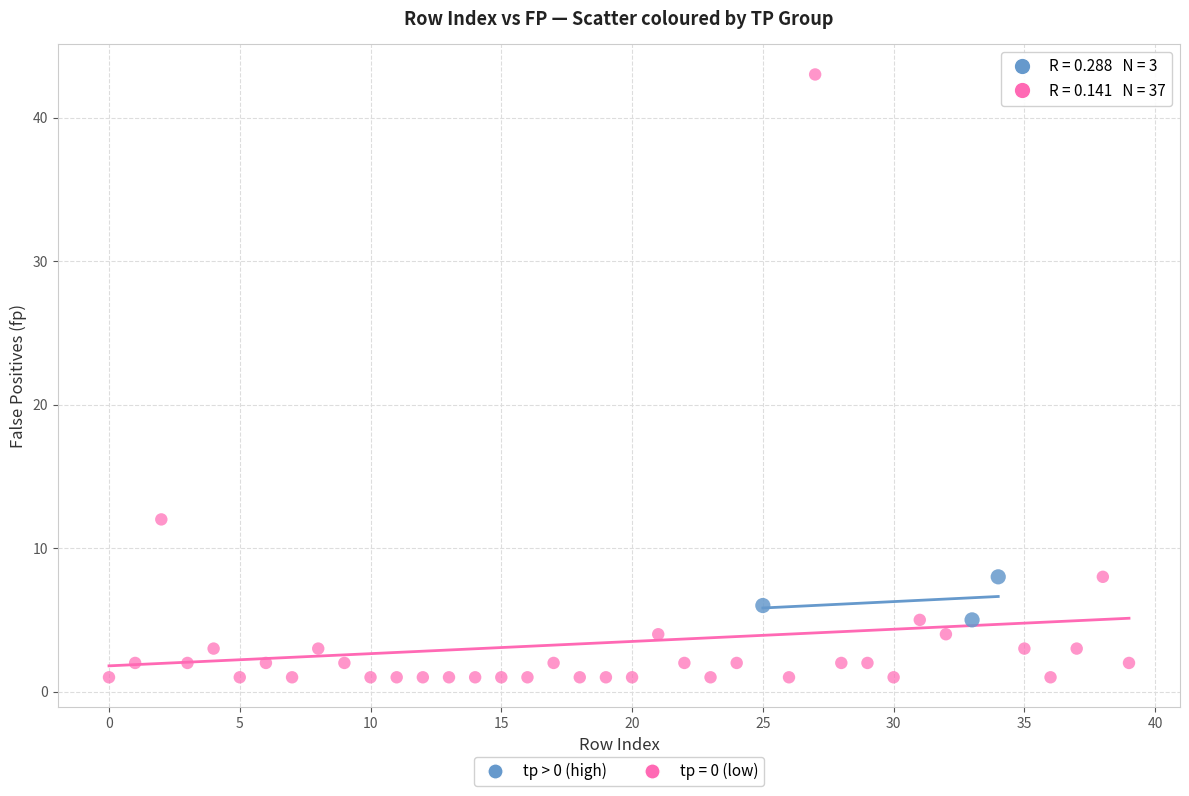

Which series reaches the minimum Y coordinate?

tp = 0 (low)